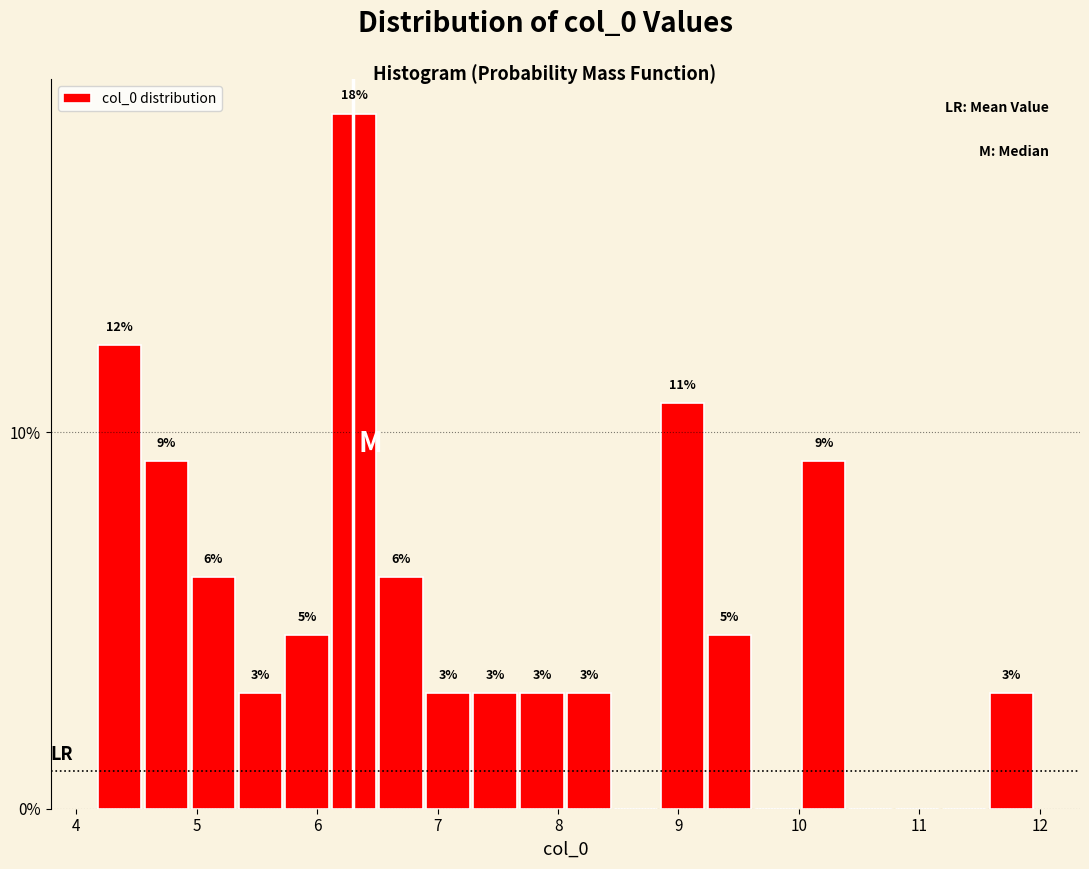

Read against the x-axis, roughly where is the centre of the tallest bar?

6.3